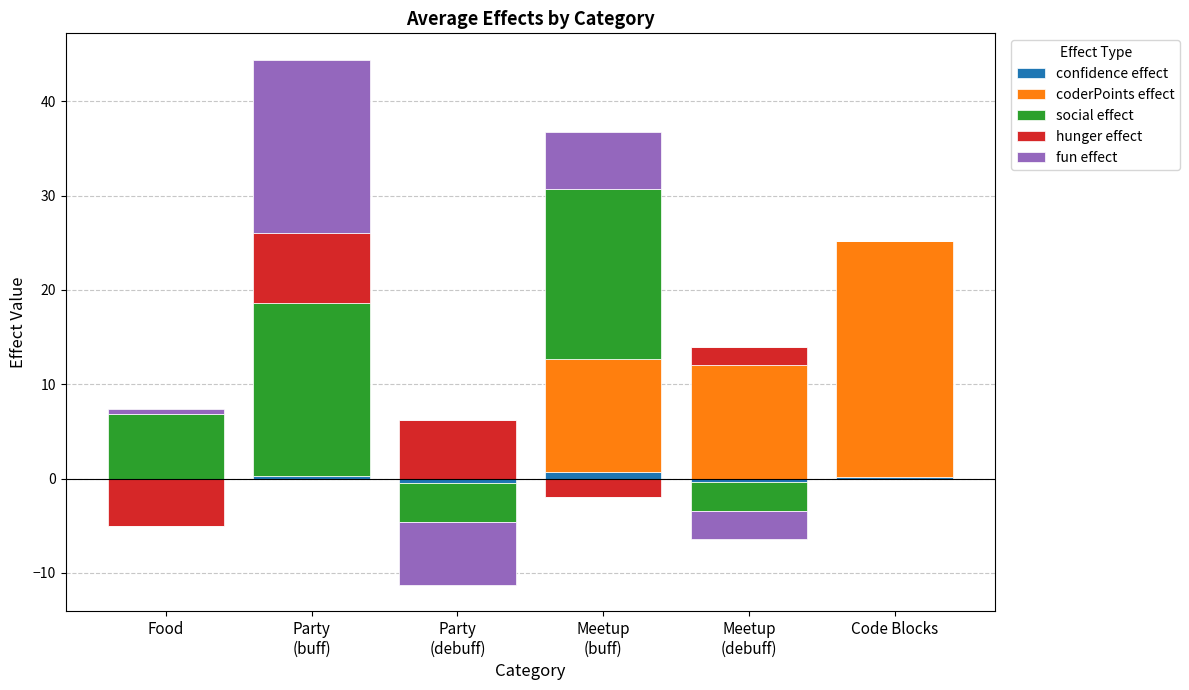

How many data points does each series have?

6